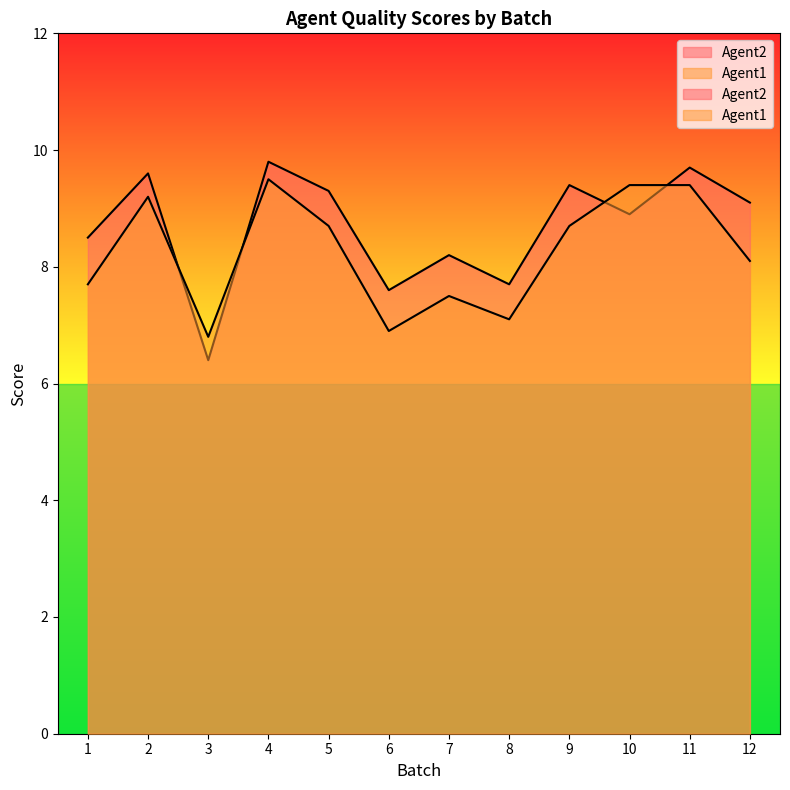

True or false: Agent2 has more than 0 interior local peaks.

True